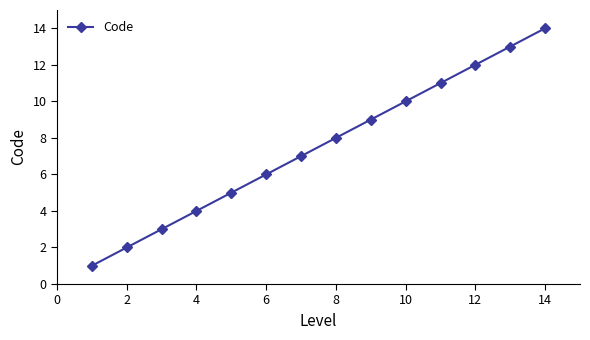

Count the number of data series in this chart.

1